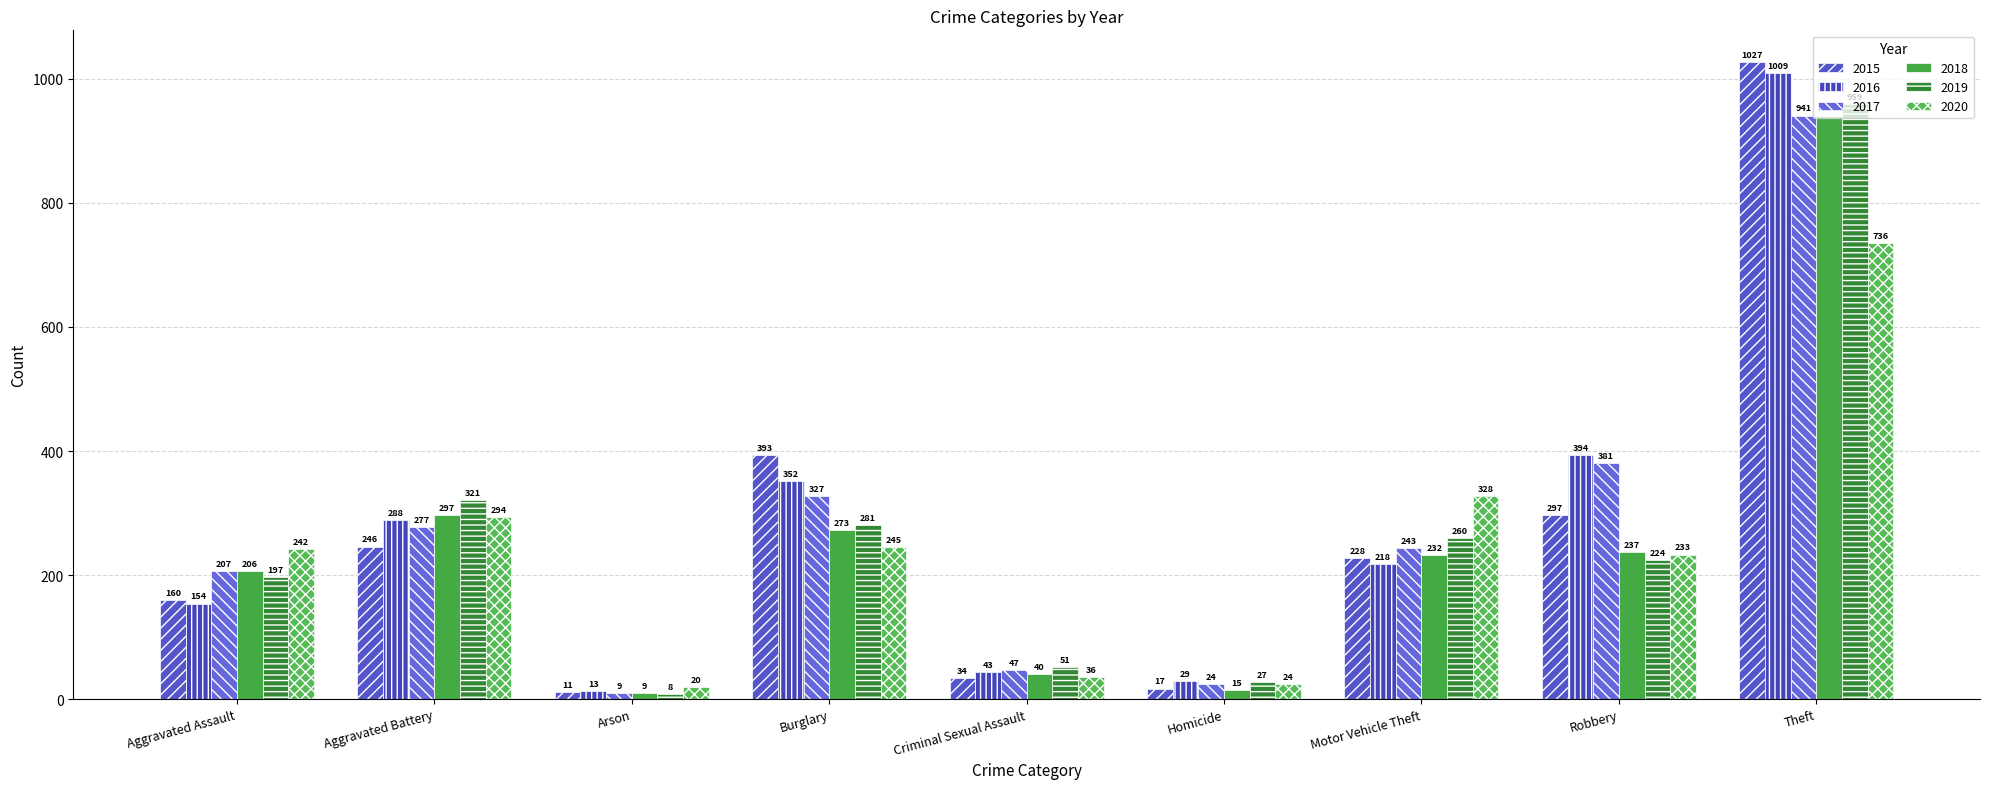

Reading left to right, extract all data points from this chart.

2015: 160	246	11	393	34	17	228	297	1027
2016: 154	288	13	352	43	29	218	394	1009
2017: 207	277	9	327	47	24	243	381	941
2018: 206	297	9	273	40	15	232	237	941
2019: 197	321	8	281	51	27	260	224	959
2020: 242	294	20	245	36	24	328	233	736